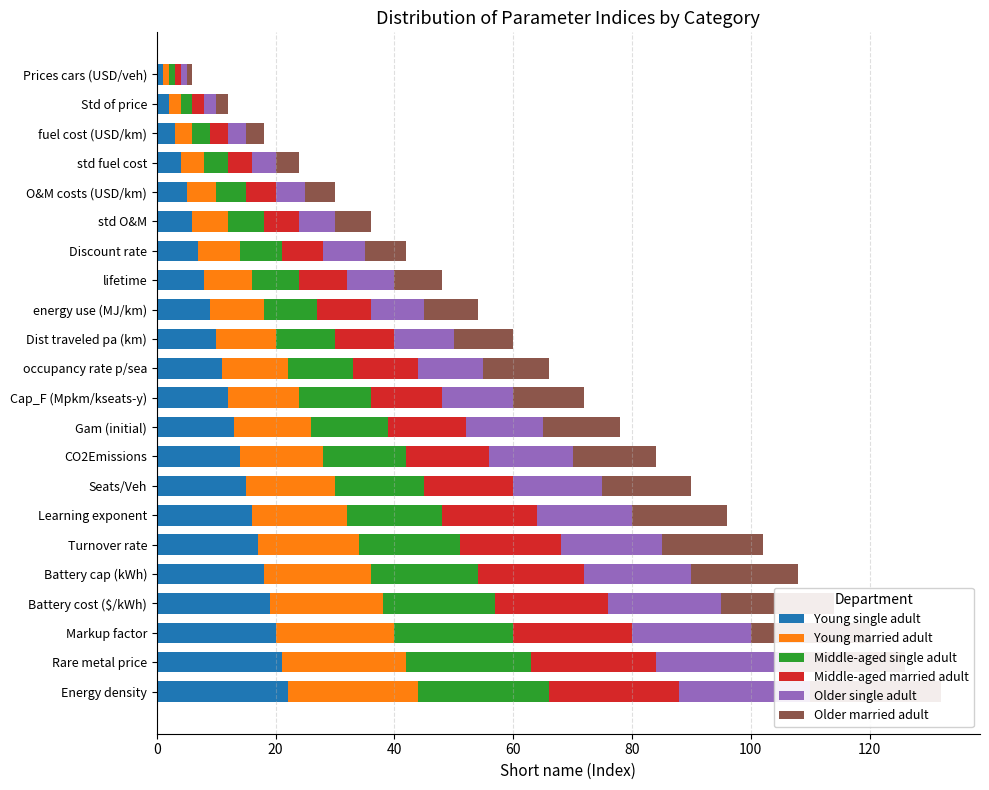

What is the total value across all series at occupancy rate p/sea?

66